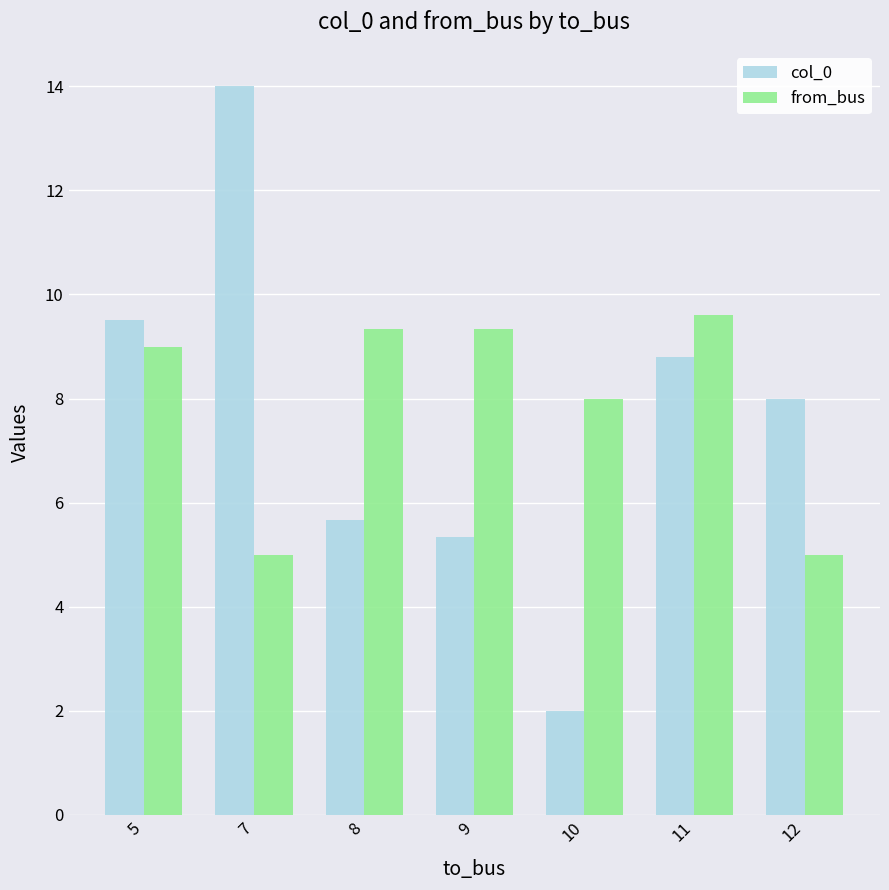

What is the difference between the maximum and minimum values in the from_bus series?

4.6